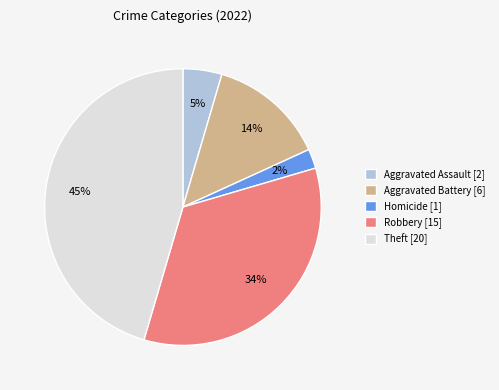

Is there any slice that represents more than half of the pie?

No